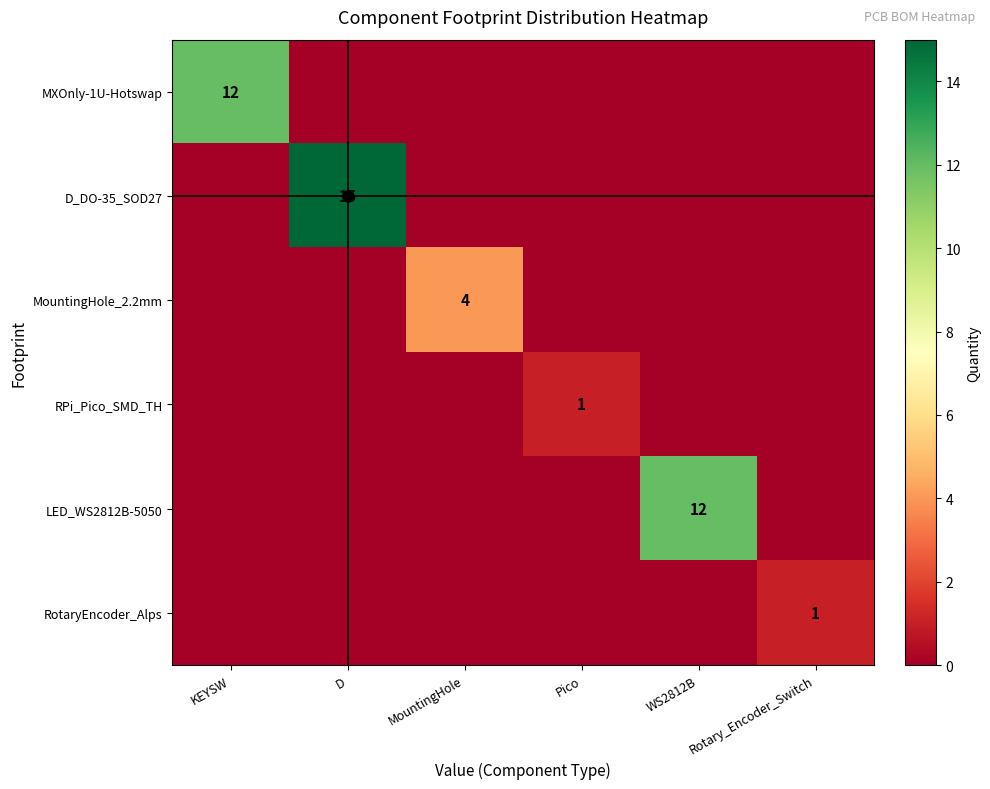

Rank the categories by LED_WS2812B-5050 value from lowest to highest.

KEYSW, D, MountingHole, Pico, Rotary_Encoder_Switch, WS2812B